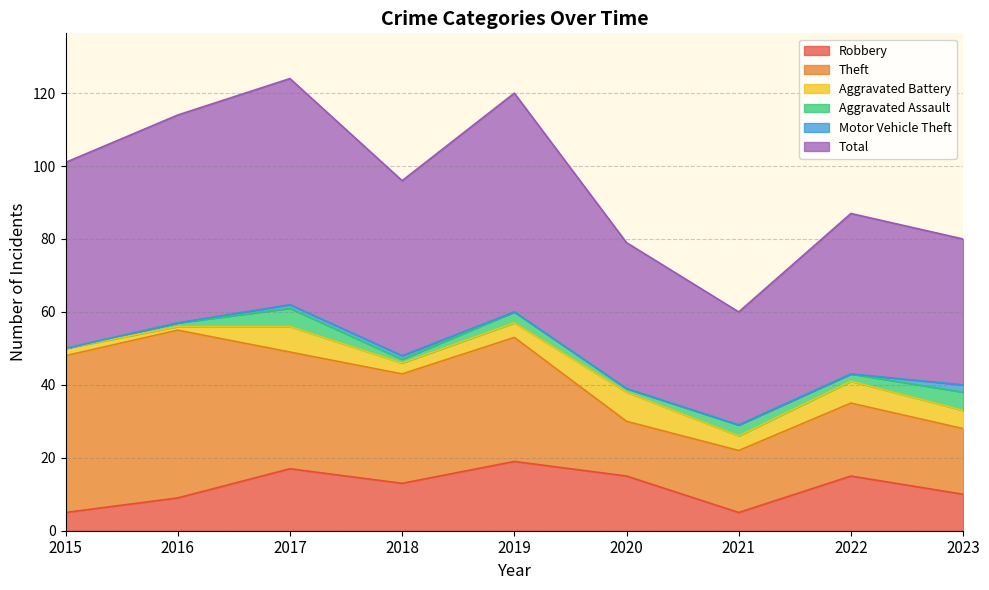

At which label does Robbery first exceed 13?

2017